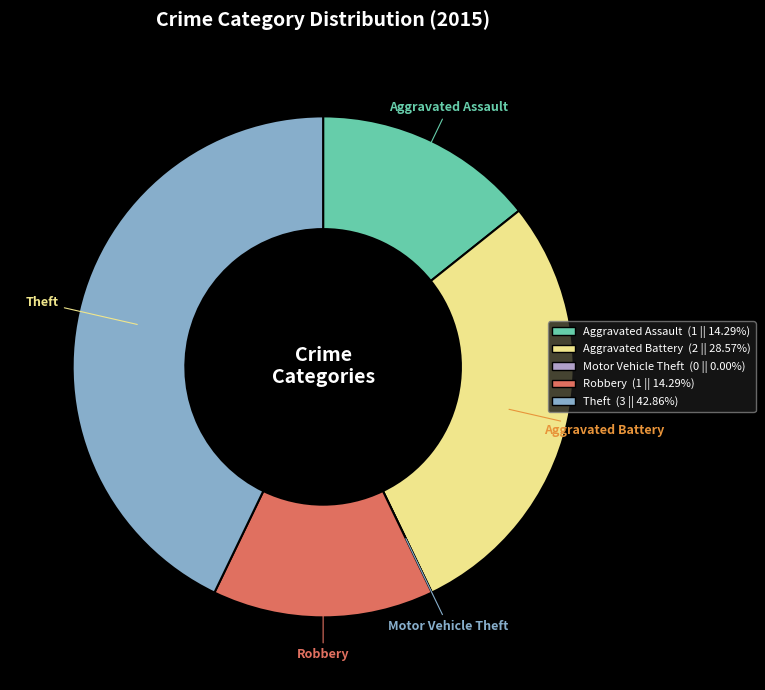

What is the largest slice in the pie chart?

Theft